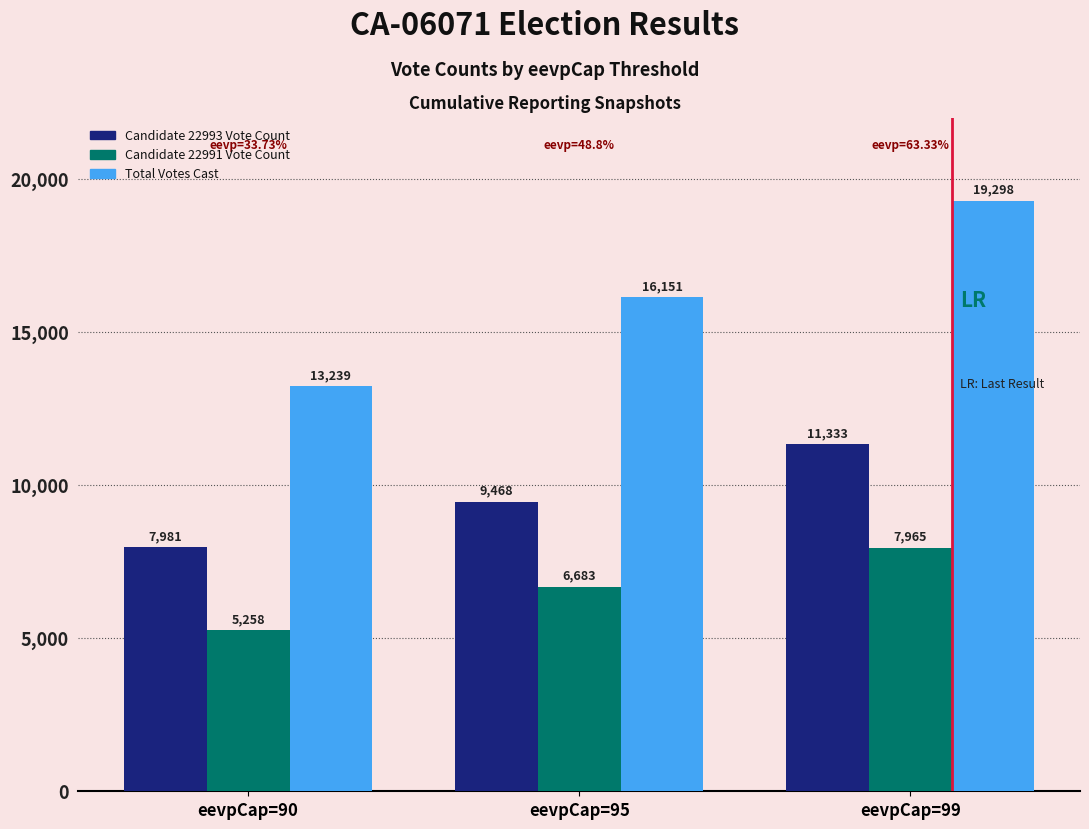

What is the difference between the Total Votes Cast values at eevpCap=95 and eevpCap=99?

3147